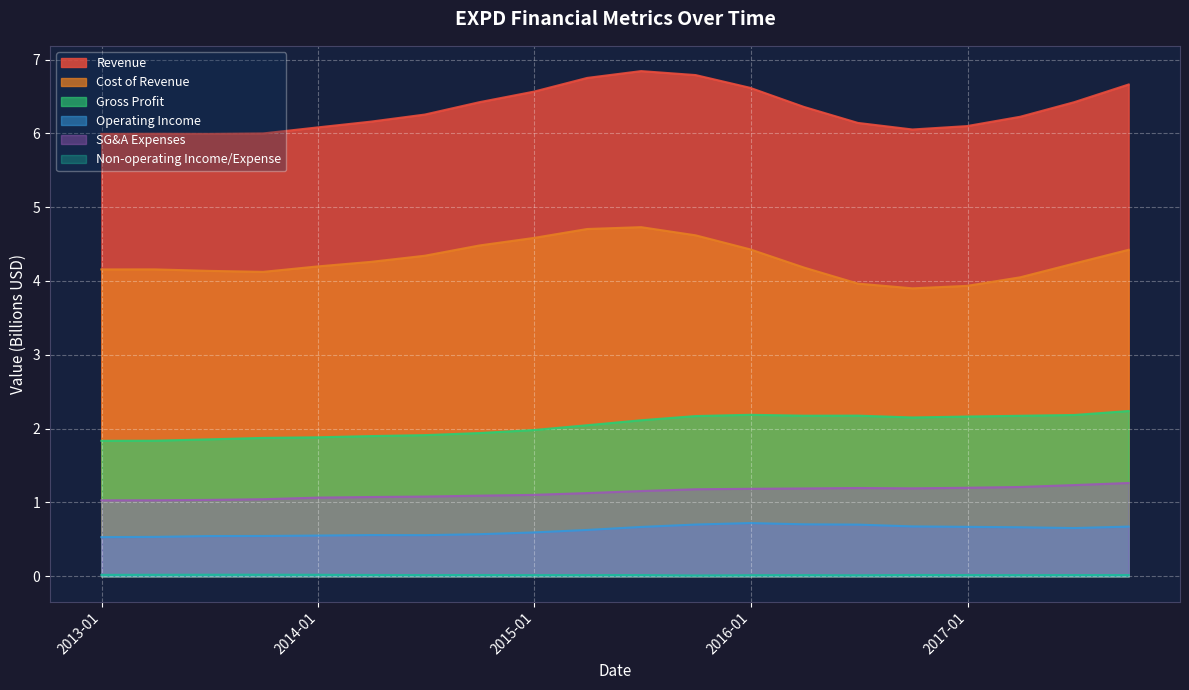

True or false: Gross Profit and Operating Income cross at least once.

False